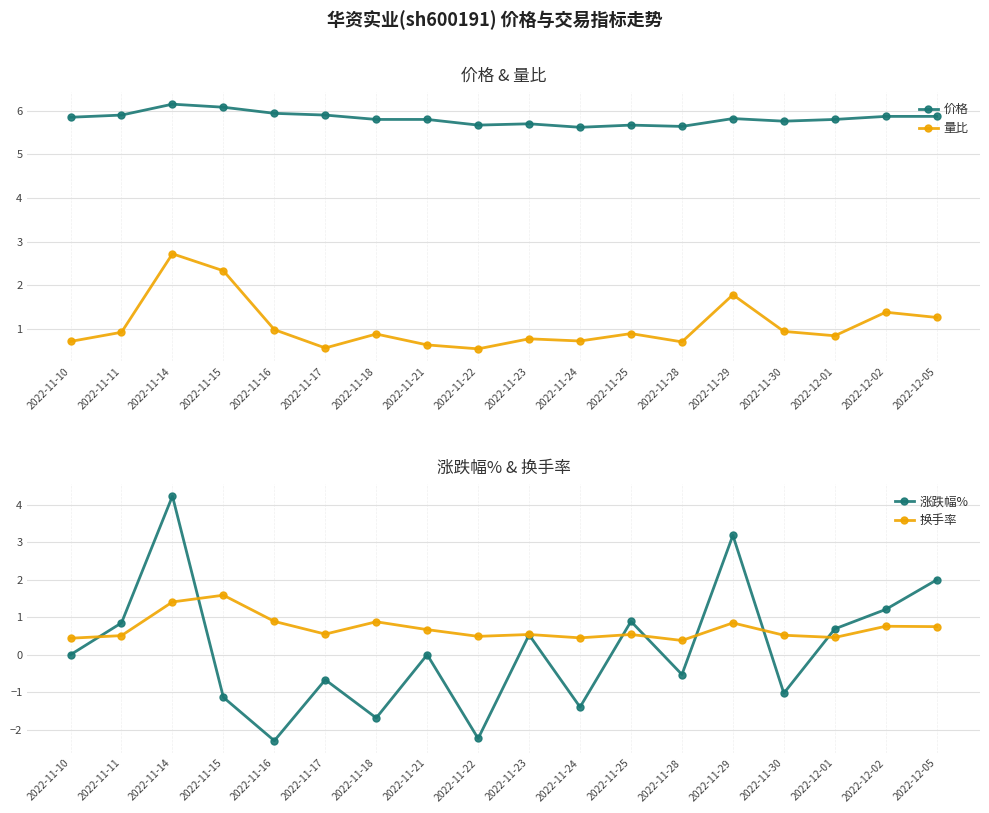

Count the number of data series in this chart.

4